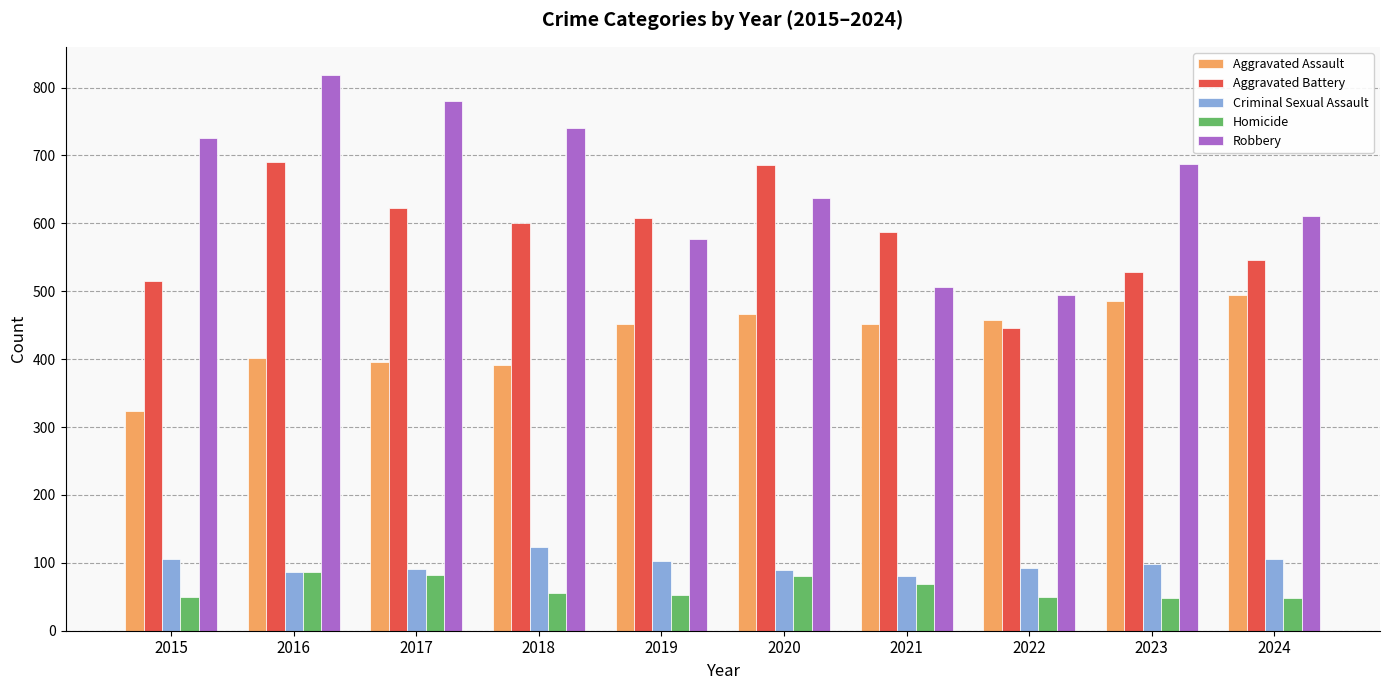

What is the lowest value of the Criminal Sexual Assault series?

81